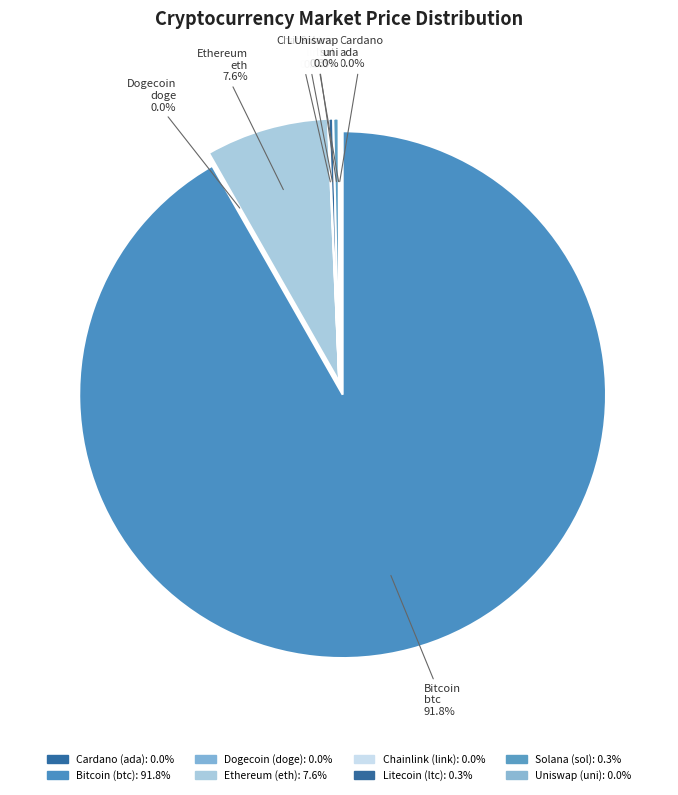

Which slice is the largest?

Bitcoin